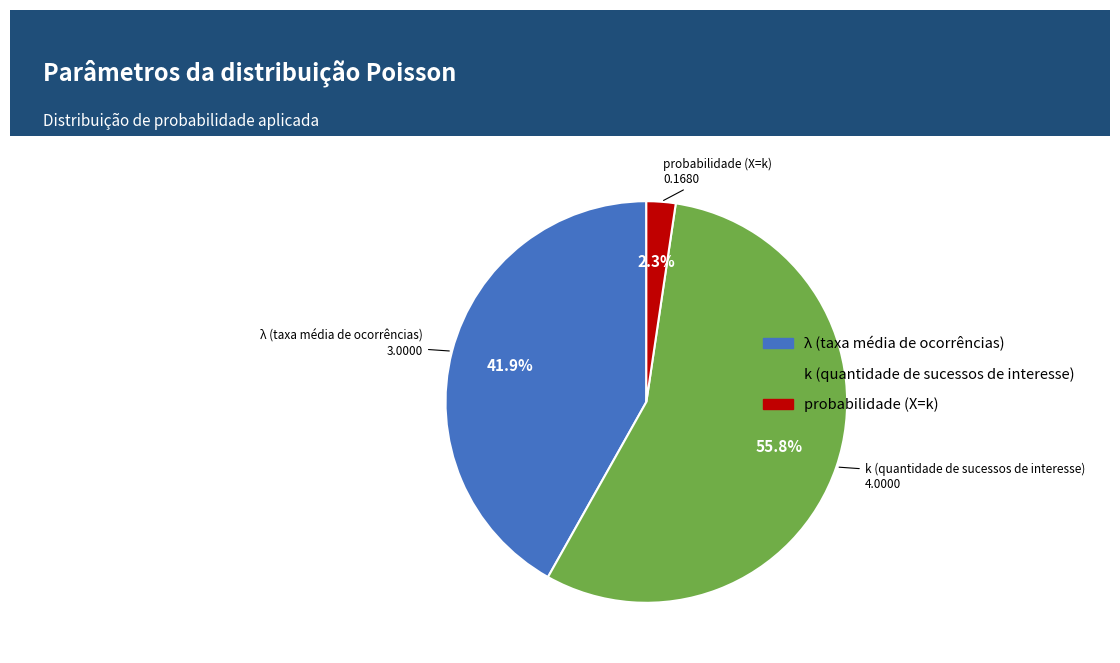

Combined, do probabilidade (X=k) and λ (taxa média de ocorrências) account for over 50%?

No